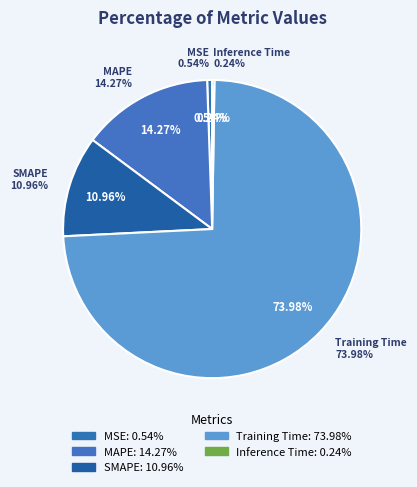

Which category has the smallest portion of the pie?

Inference Time